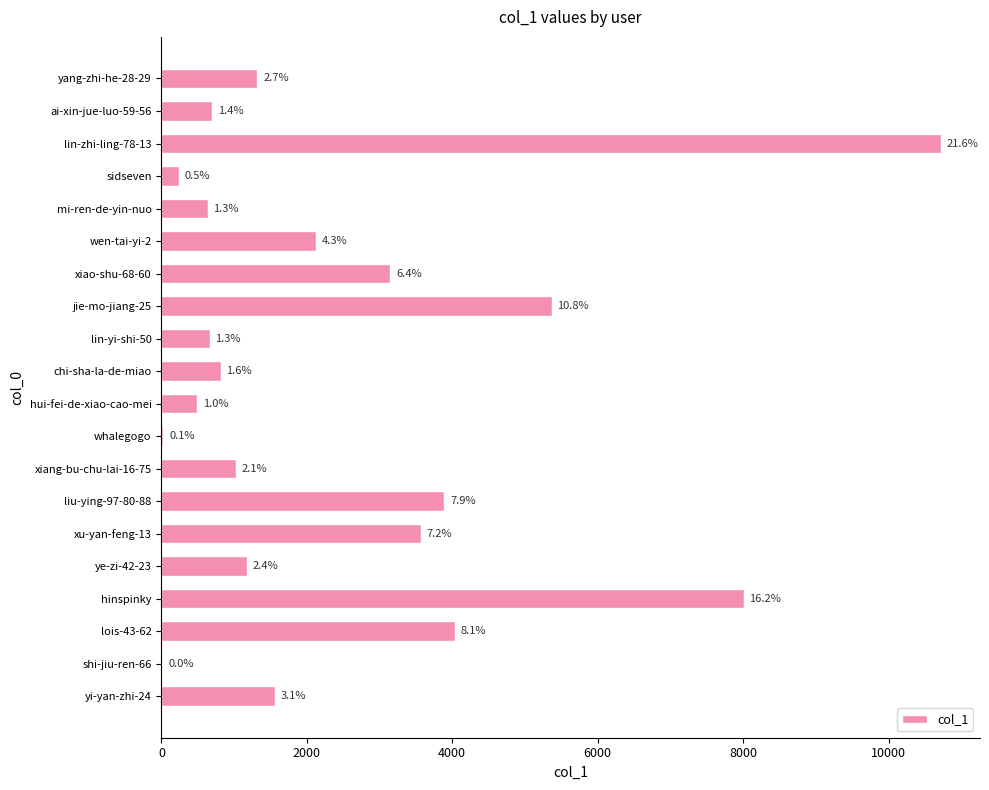

What is the sum of all values?

49530